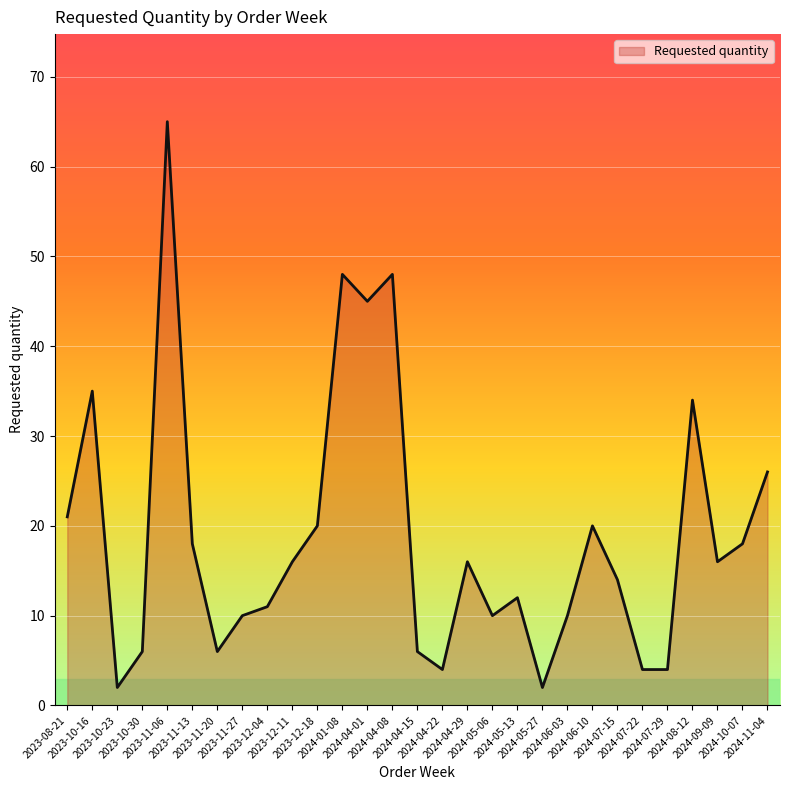

What is the approximate value at 2023-12-04, to the nearest 10?

10